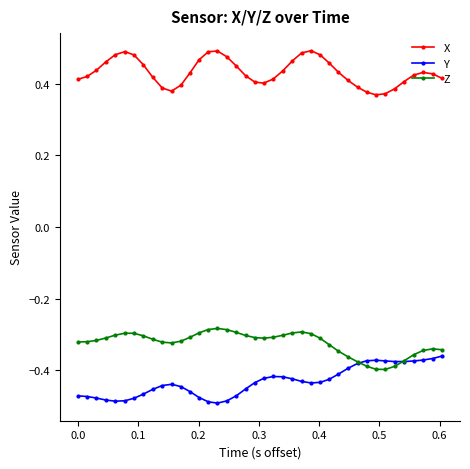

Which series has the largest total across all categories?

X